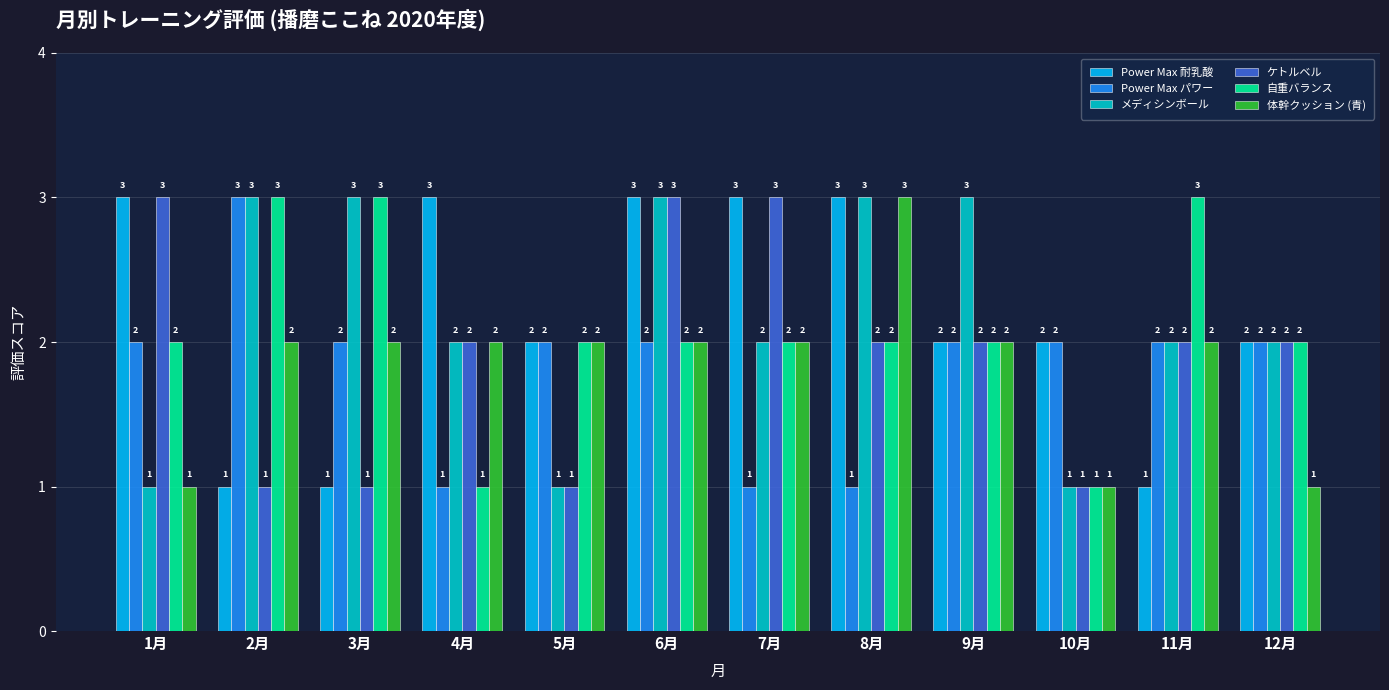

Is it true that メディシンボール equals 0 at 10月?

False